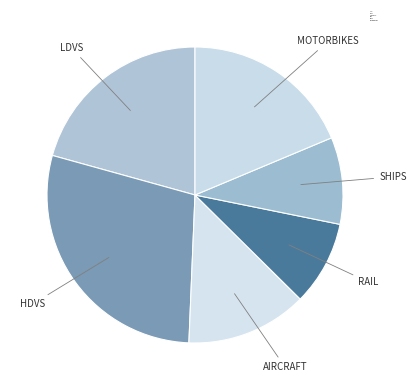

True or false: SHIPS accounts for 9% of the total.

True